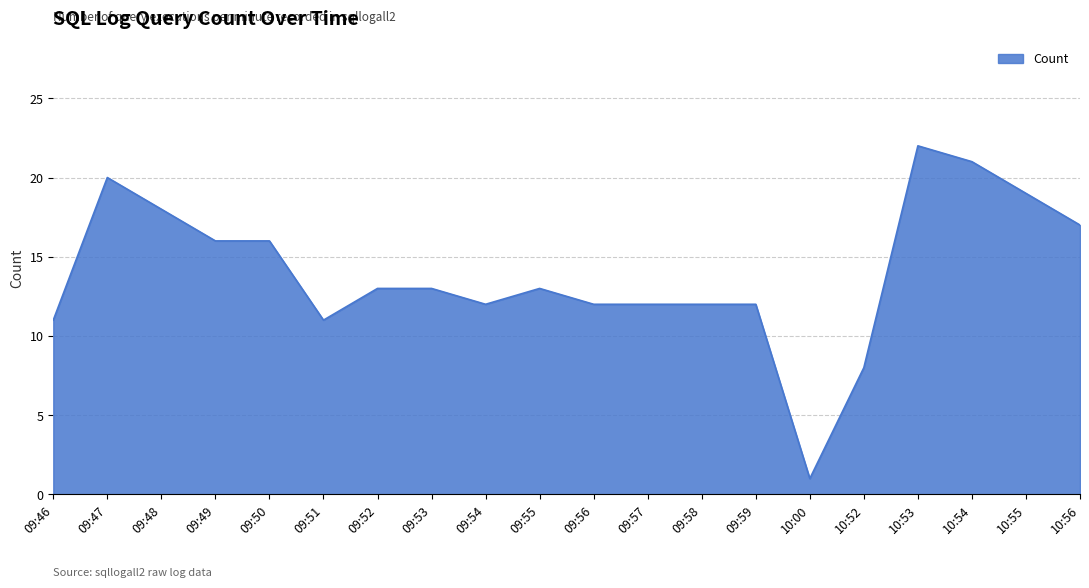

Which label corresponds to the smallest value in the chart?

10:00